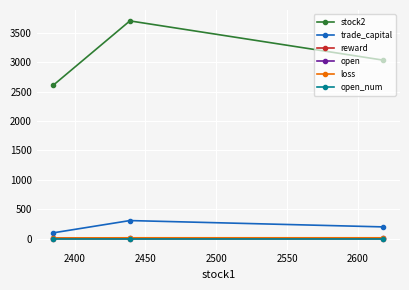

What is the difference between the maximum and second lowest values in the reward series?

0.1